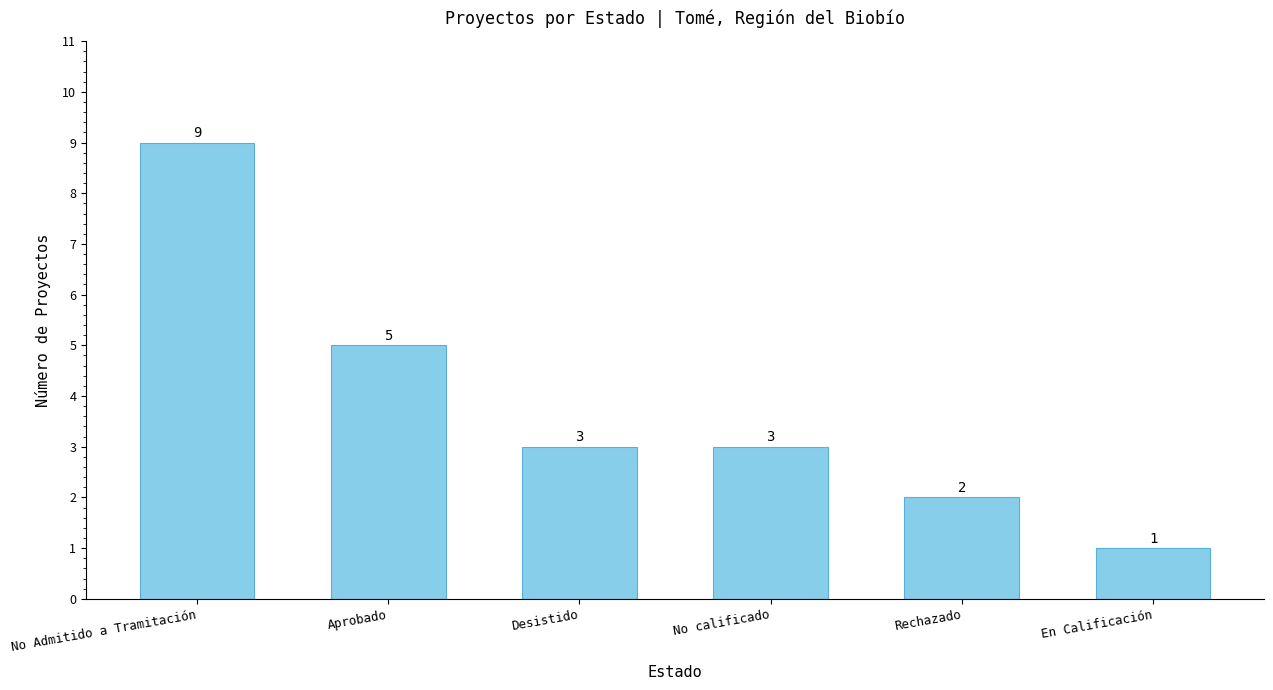

True or false: the data shows 4 at Desistido.

False